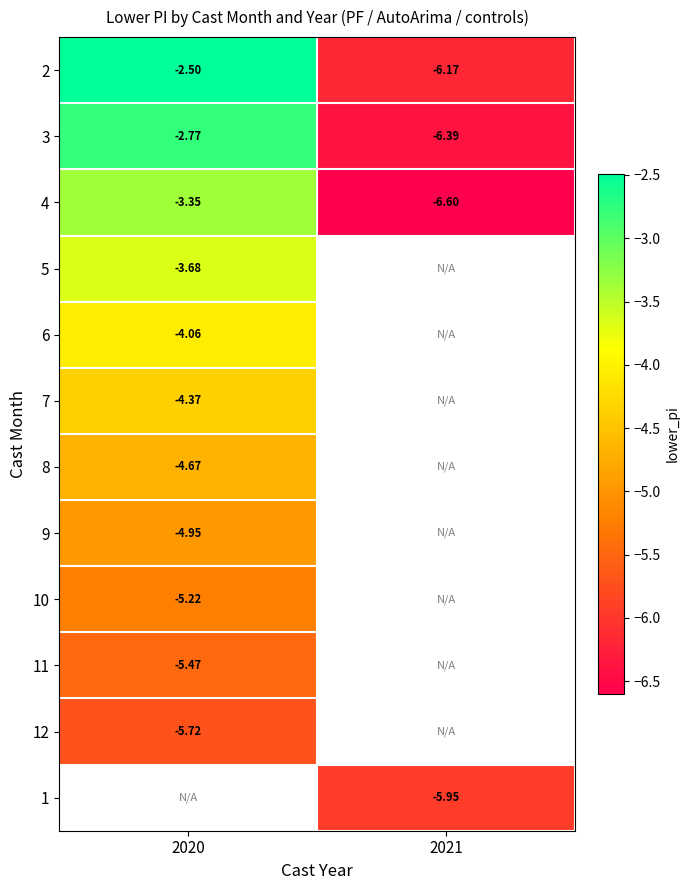

Count the number of data series in this chart.

12